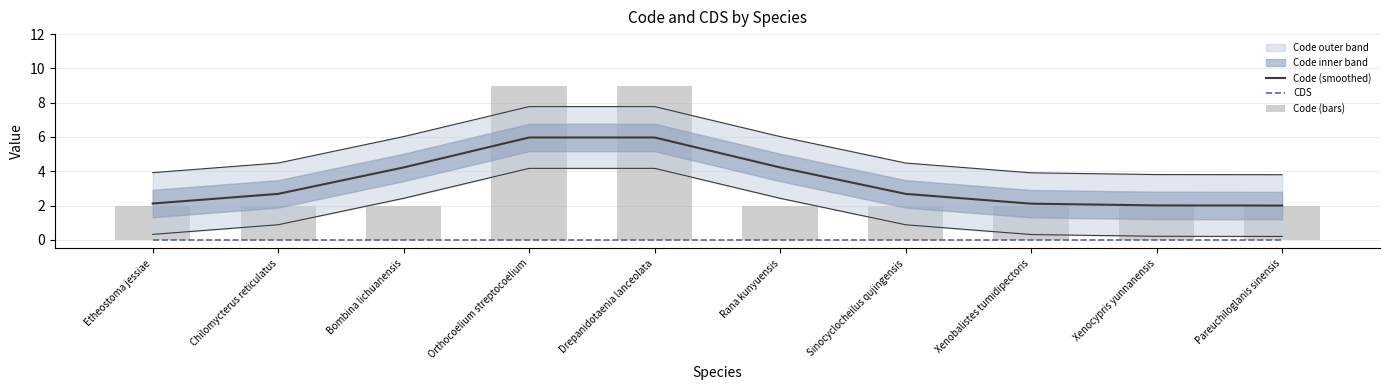

The Code (smoothed) series shows 1.3 at Chilomycterus reticulatus. True or false?

False